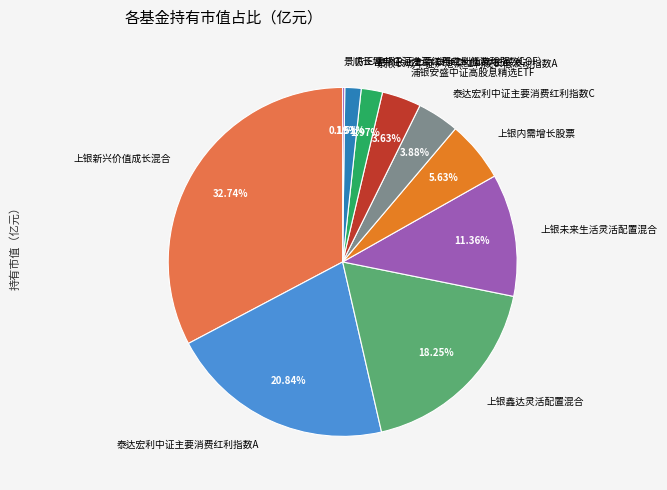

True or false: 上银新兴价值成长混合 accounts for 44% of the total.

False